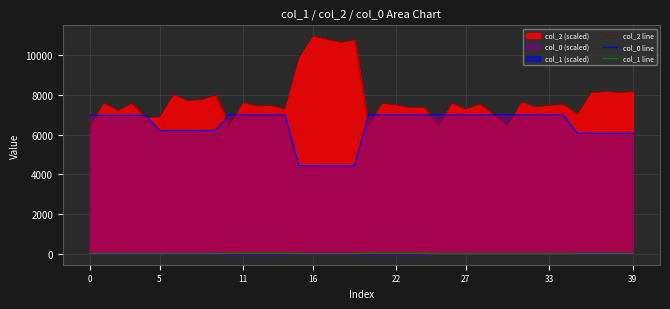

List the series in order of their peak value, lowest first.

col_1 line, col_0 line, col_2 line